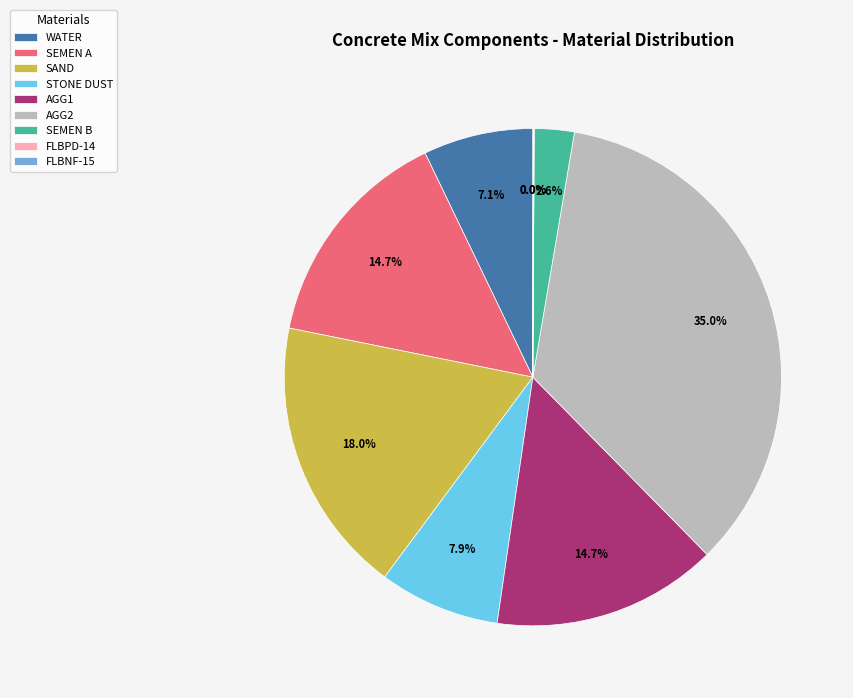

Which has a higher value, AGG2 or SEMEN A?

AGG2